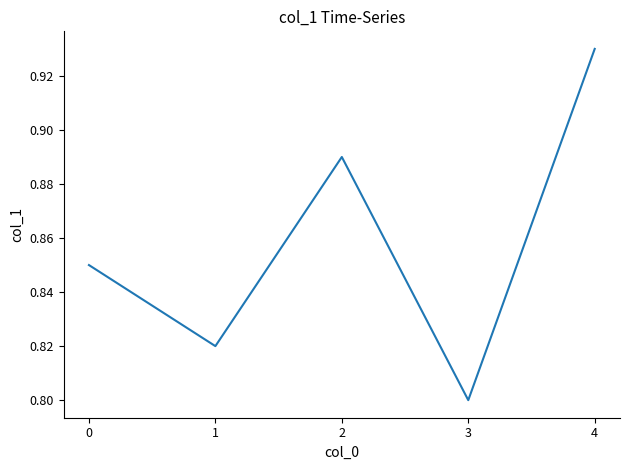

How many interior local peaks (higher than both neighbors) does the data have?

1